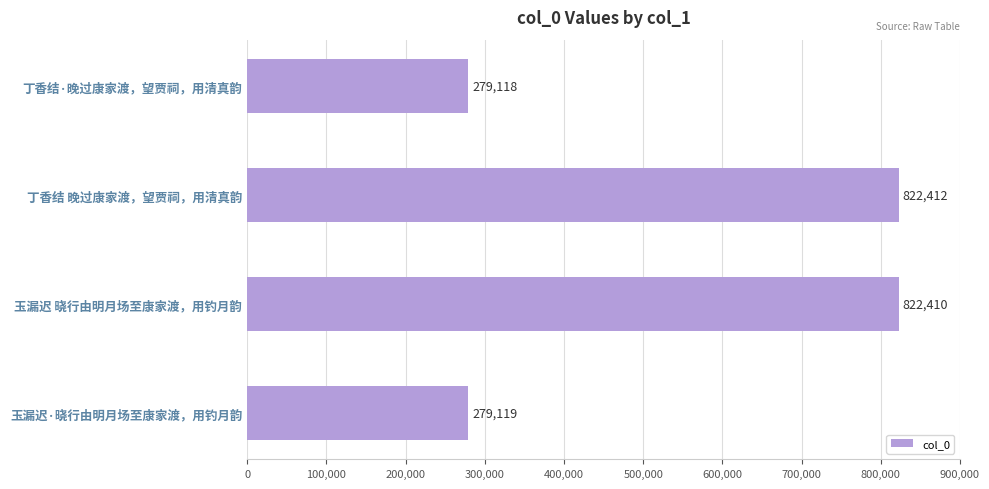

The value at 丁香结 晚过康家渡，望贾祠，用清真韵 is 294090. True or false?

False